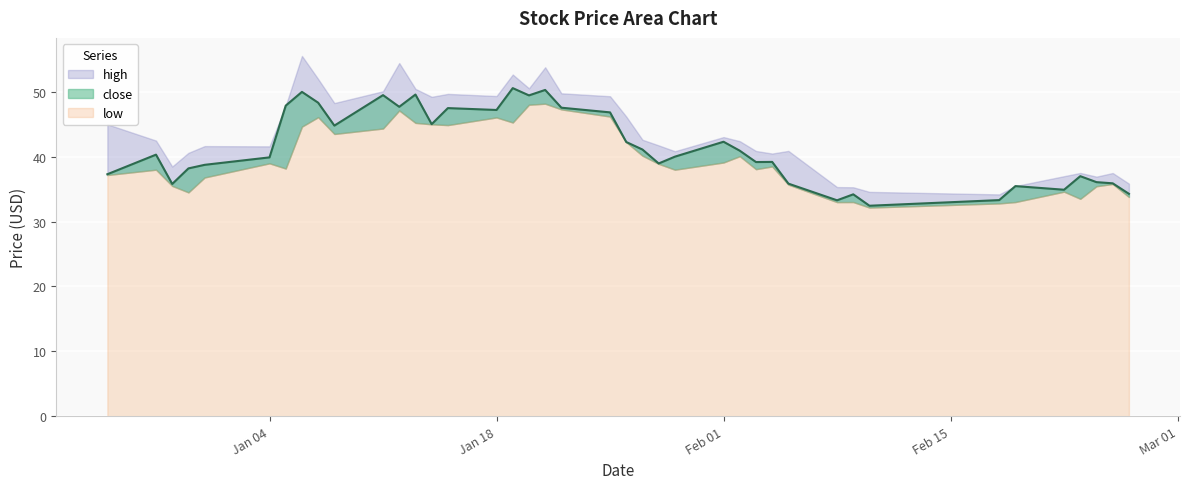

What is the lowest value of the close series?

32.4